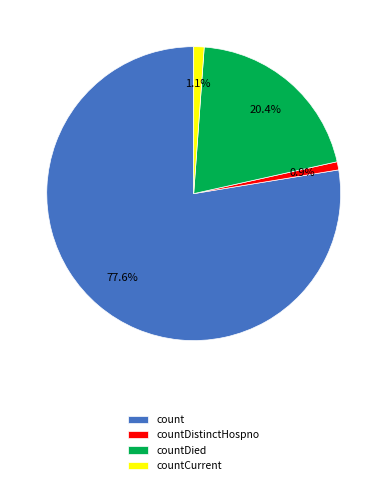

Count the number of slices in the pie.

4